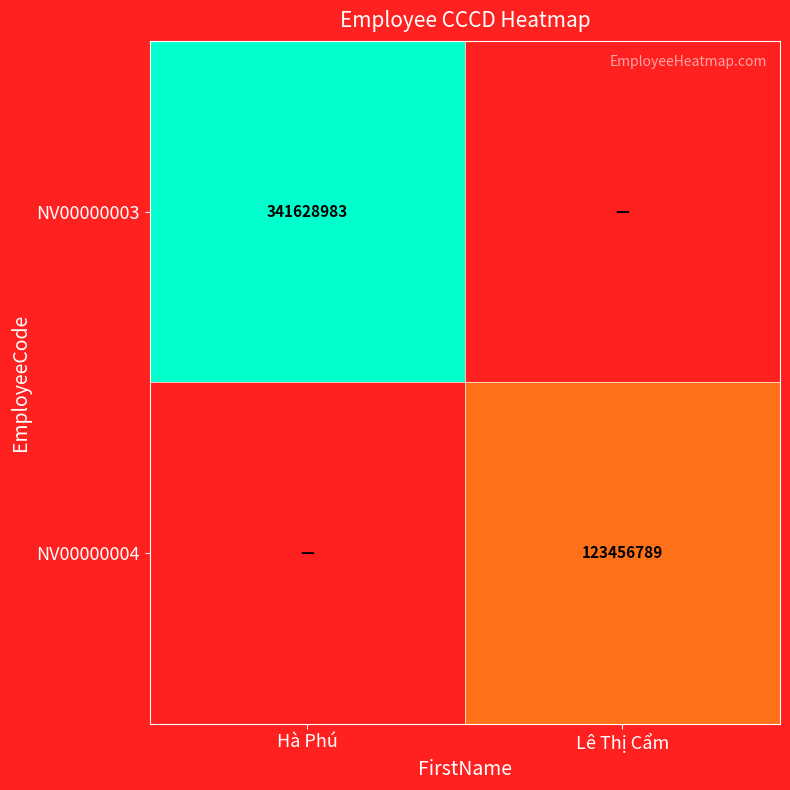

Is the value of NV00000003 at Hà Phú greater than the value of NV00000004 at Lê Thị Cẩm?

Yes